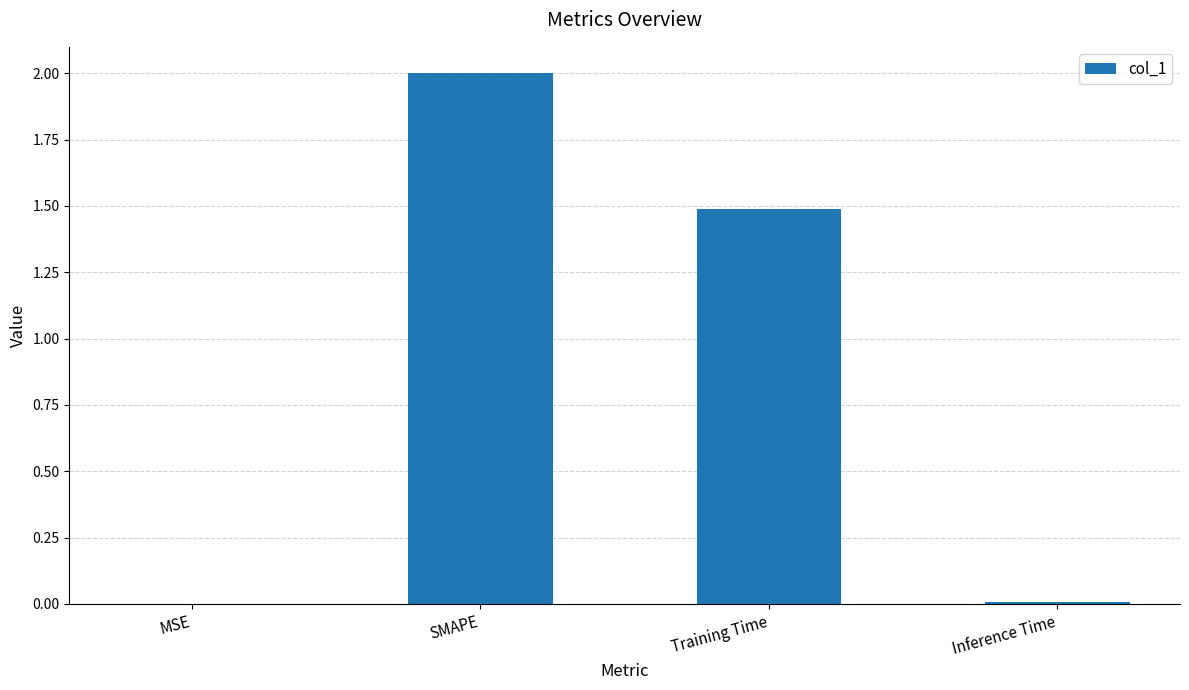

The chart shows a value of 0.0 at Inference Time. True or false?

True